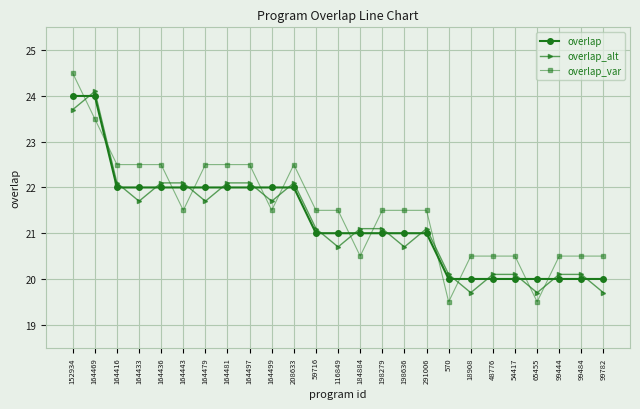

How many times do overlap and overlap_var cross each other?

12